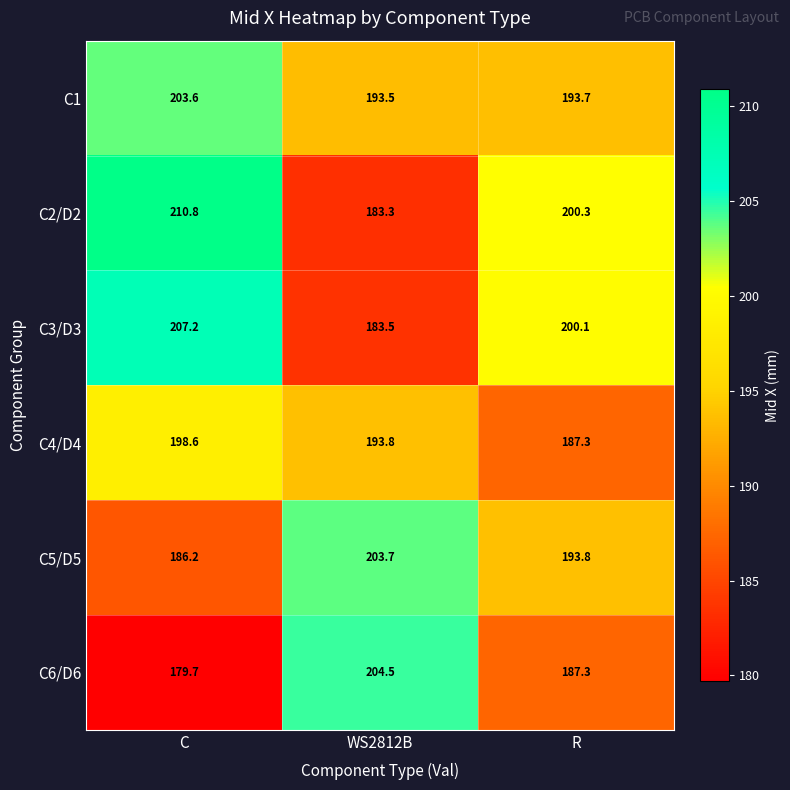

Reading right to left, what are all the values shown in this chart?

C1: 193.7	193.5	203.6
C2/D2: 200.3	183.3	210.8
C3/D3: 200.1	183.5	207.2
C4/D4: 187.3	193.8	198.6
C5/D5: 193.8	203.7	186.2
C6/D6: 187.3	204.5	179.7